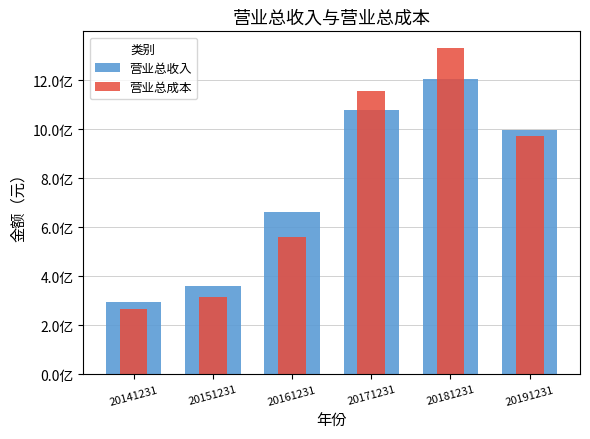

Which series has the widest spread of values?

营业总成本